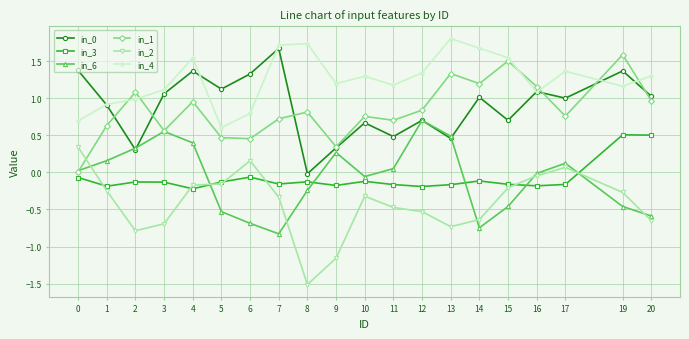

How many values in the in_2 series are below 0?

17